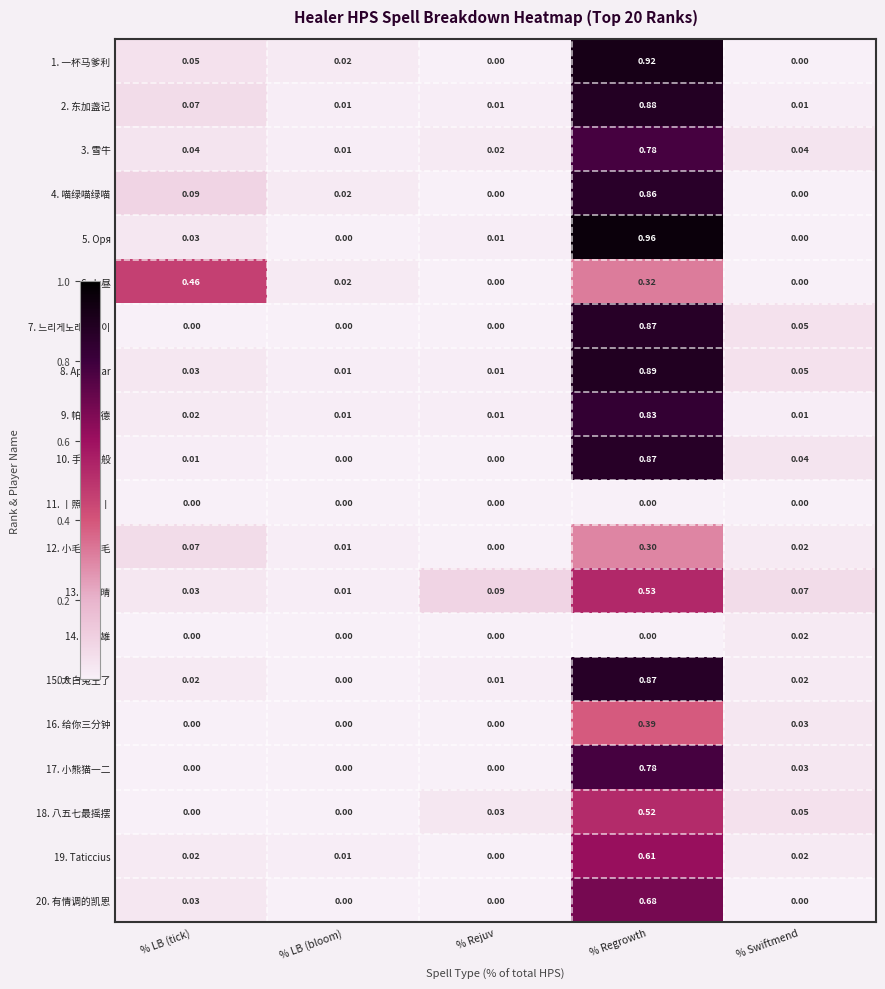

Is the value of 1. 一杯马爹利 at % LB (tick) greater than the value of 8. Apalistar at % LB (tick)?

Yes